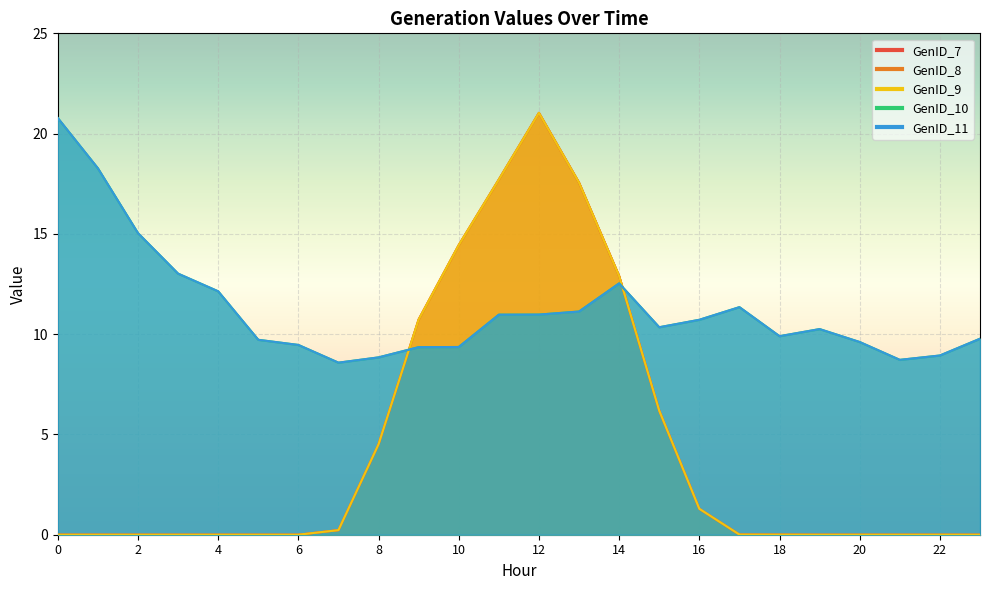

At which category is the sum across all series the highest?

12